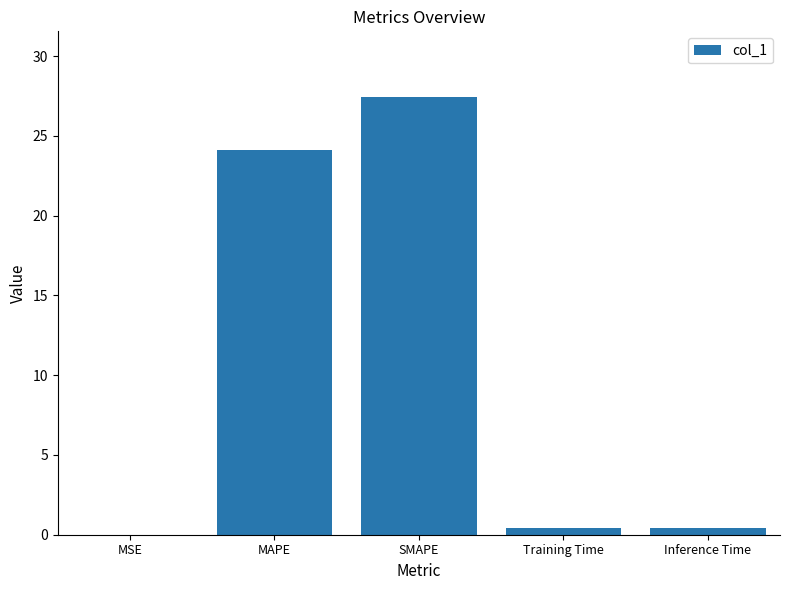

Are the bars horizontal?

No